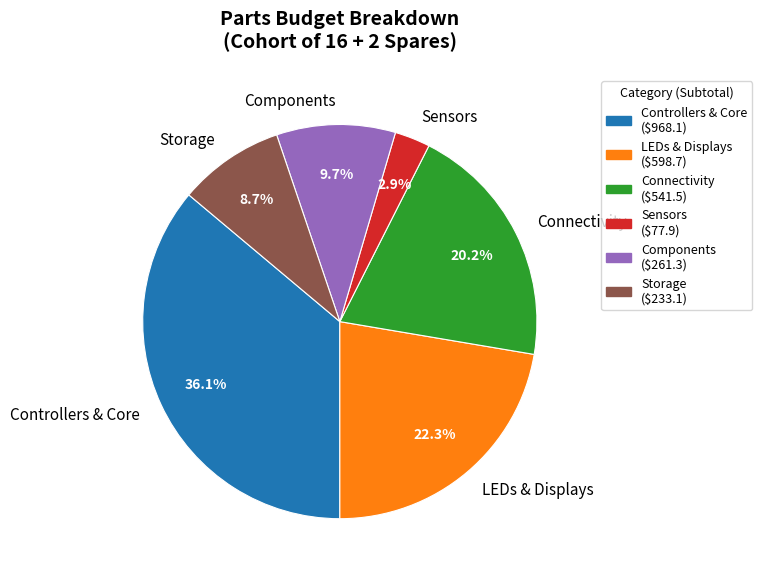

Which category has the biggest portion of the pie?

Controllers & Core